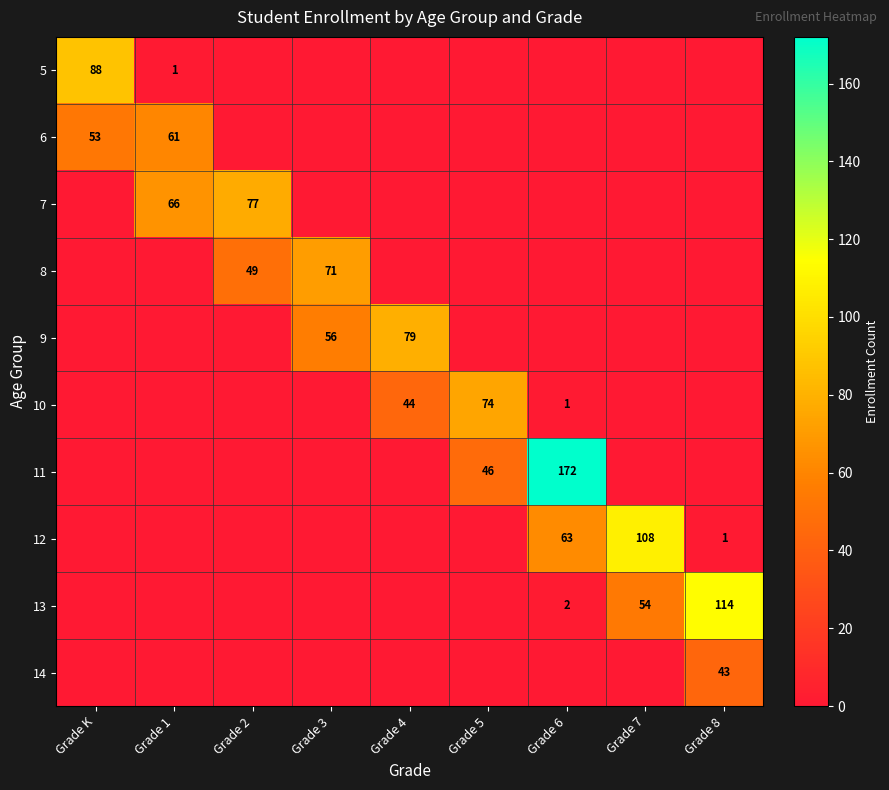

The value of 12 at Grade 6 is 83. True or false?

False